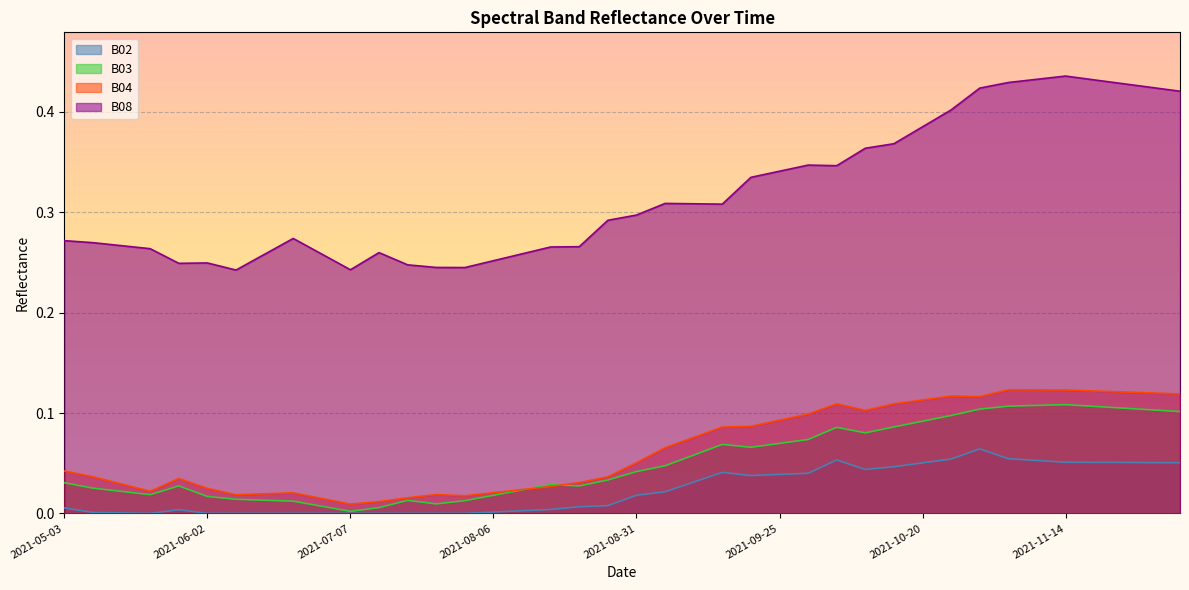

The B02 series shows 0.0 at 2021-08-06. True or false?

True